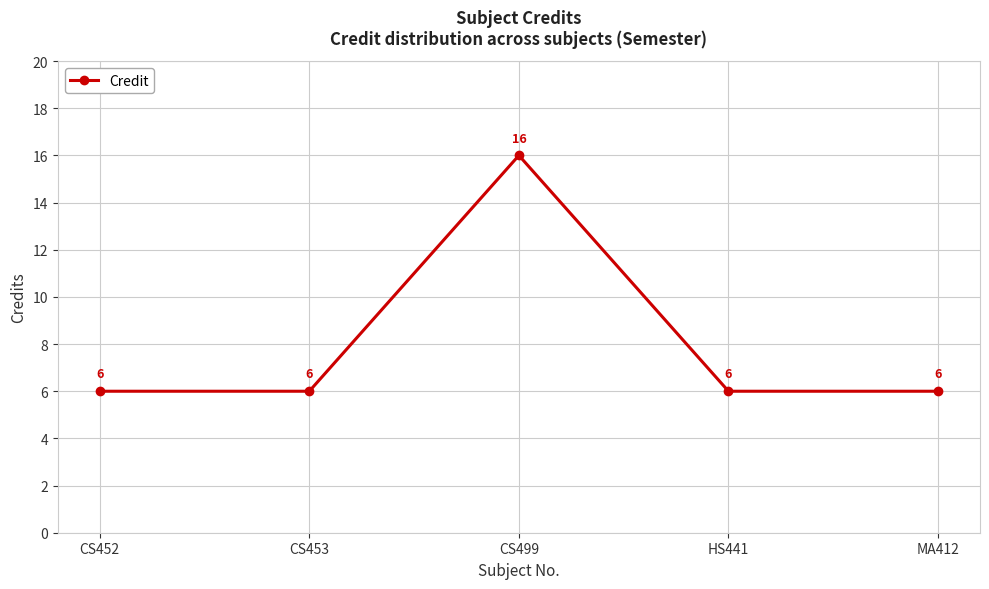

True or false: the data shows 24 at CS499.

False